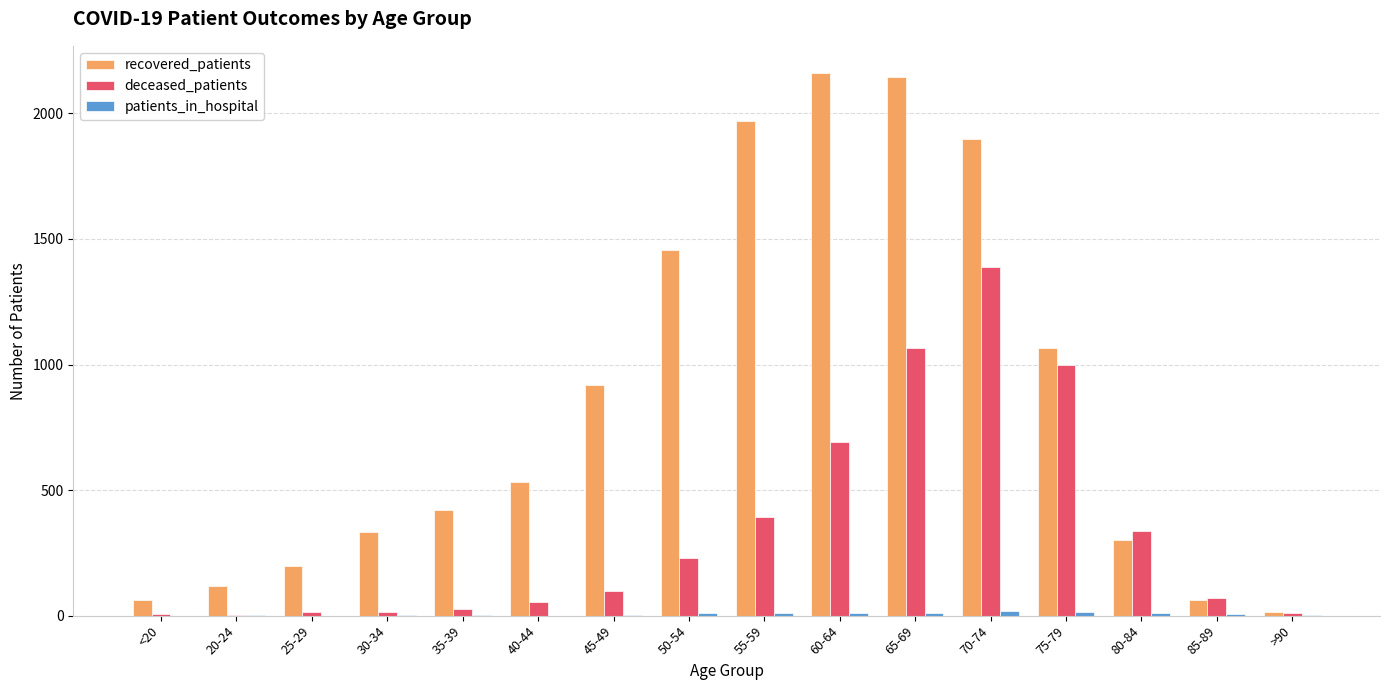

What is the maximum value for recovered_patients?

2161